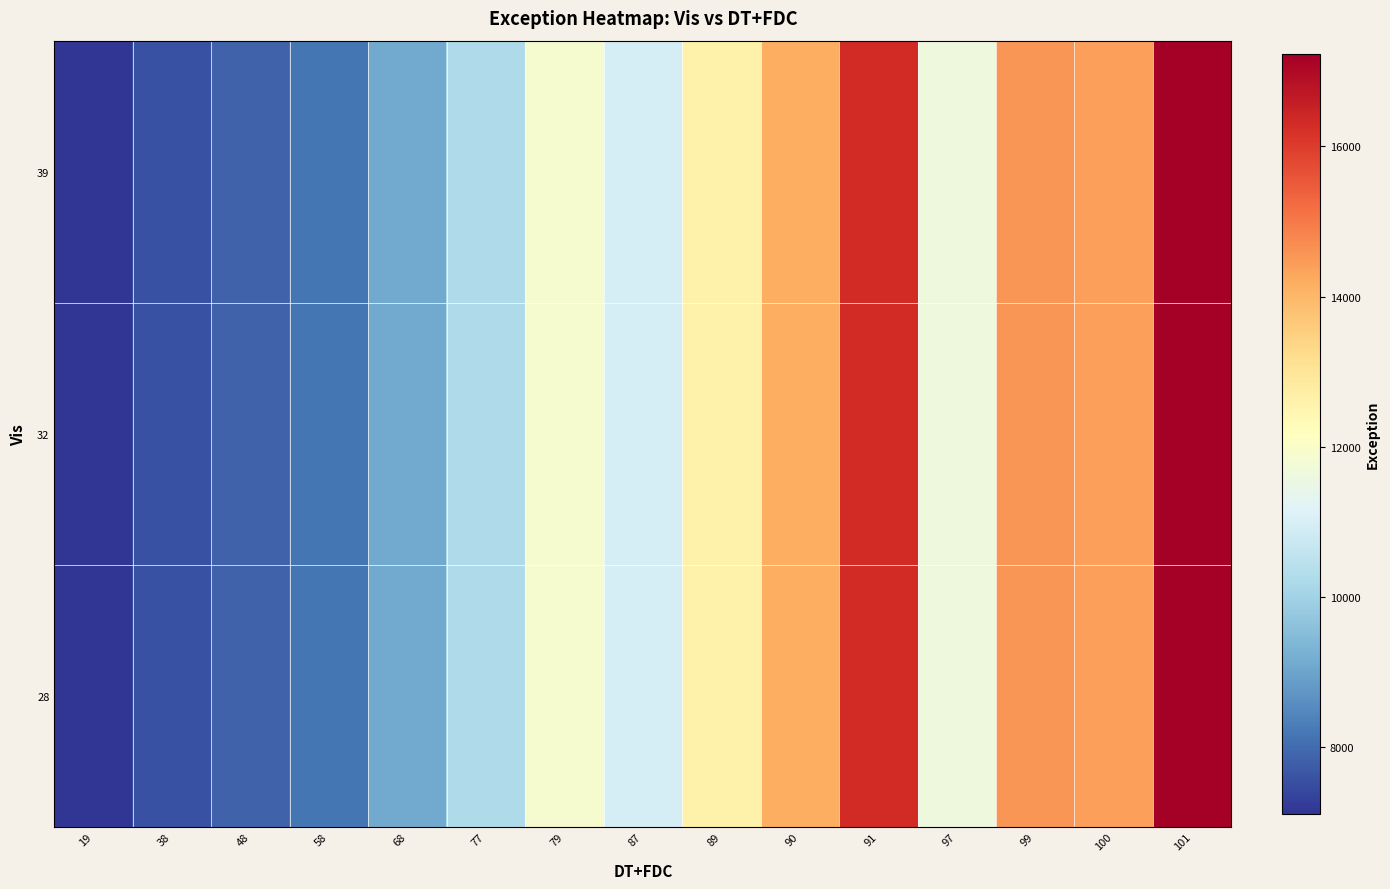

What is the minimum value shown in the chart?

7115.0